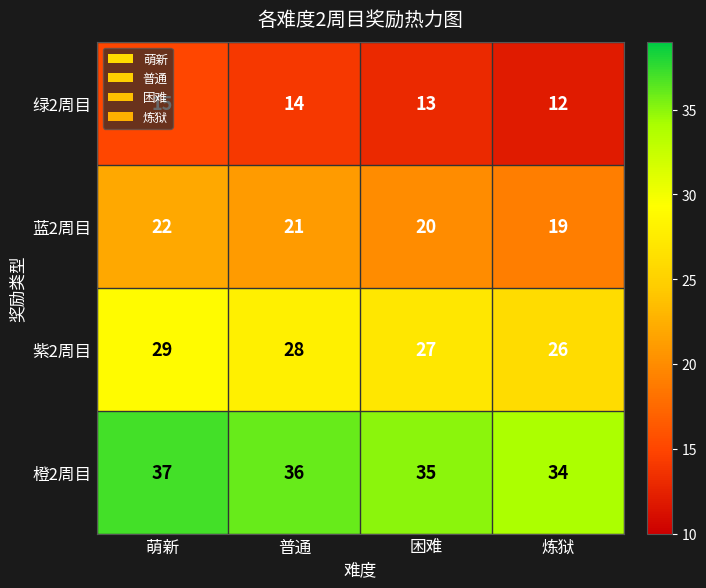

At which label is 蓝2周目 closest to 20?

困难